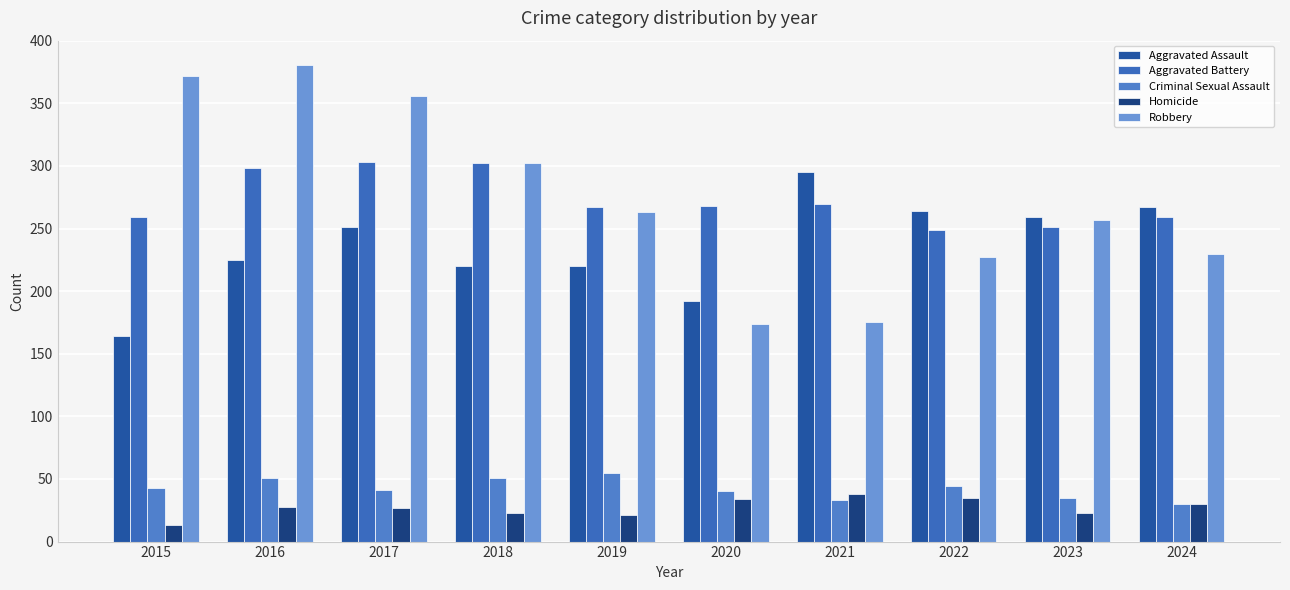

Between 2018 and 2021, which series saw the biggest shift?

Robbery